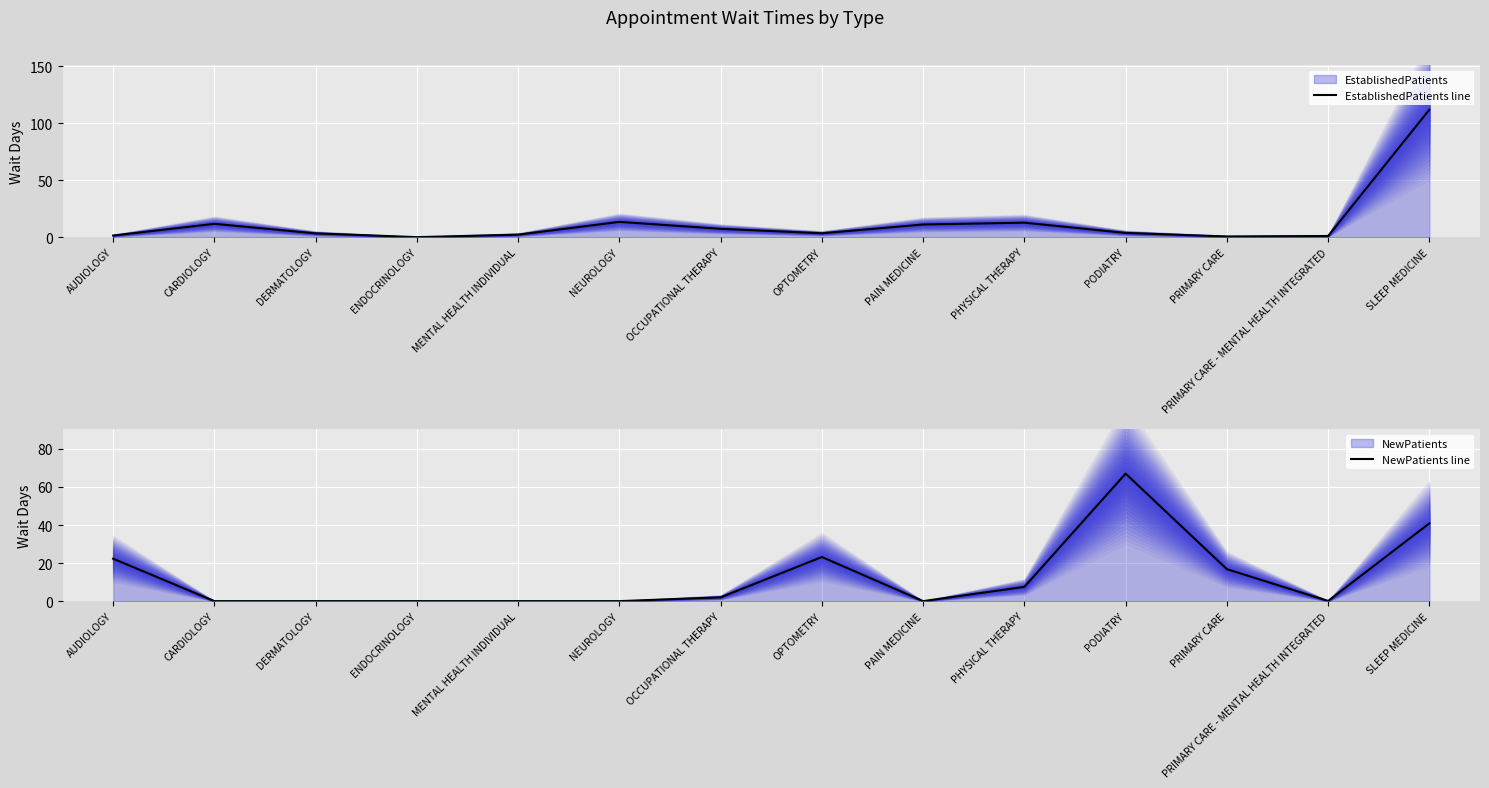

How many lines are shown in the chart?

2